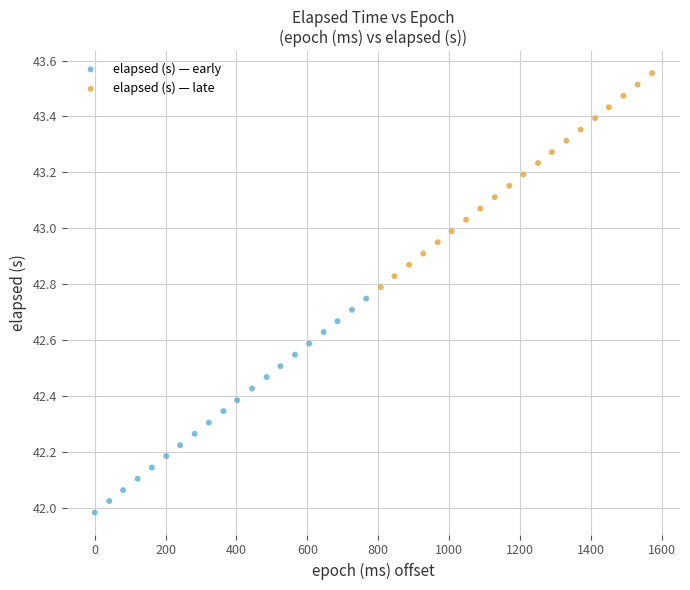

What are all the series names shown in the legend?

elapsed (s) — early, elapsed (s) — late